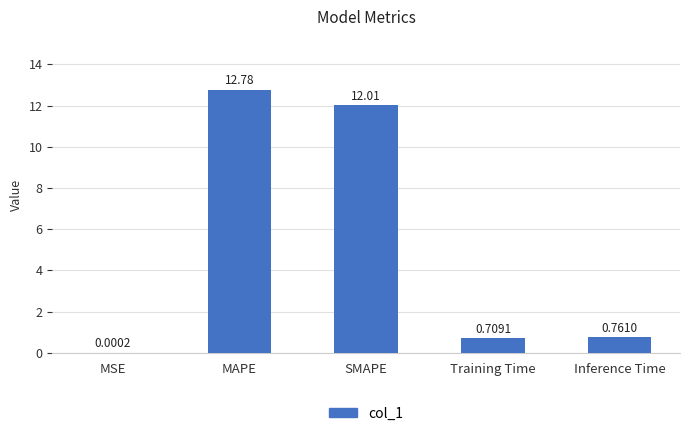

Which label corresponds to the largest value in the chart?

MAPE